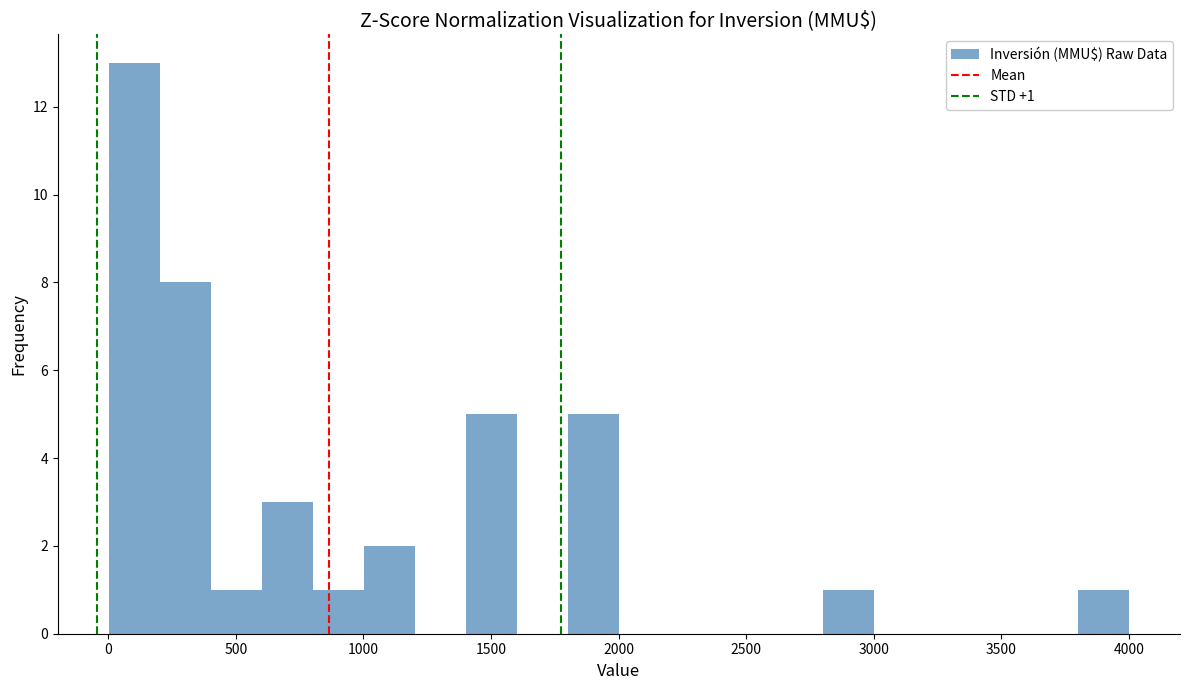

Around what value on the x-axis is the tallest bar? Give the approximate position of its centre, as read against the axis.

100